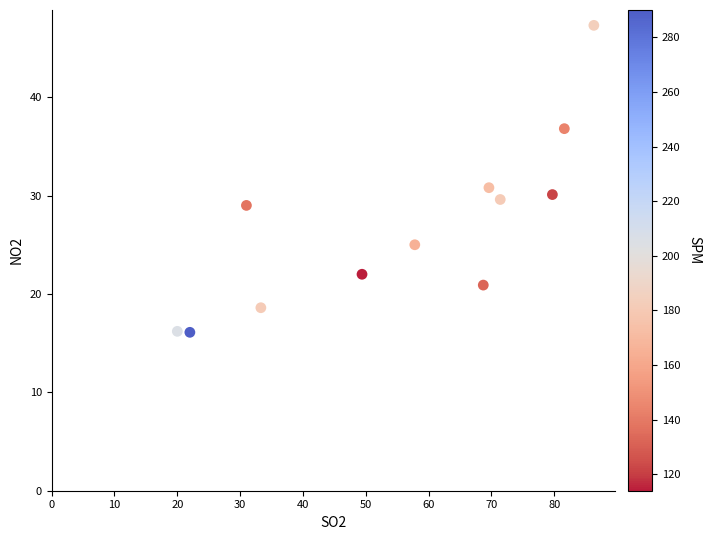

What is the average X value?

55.9